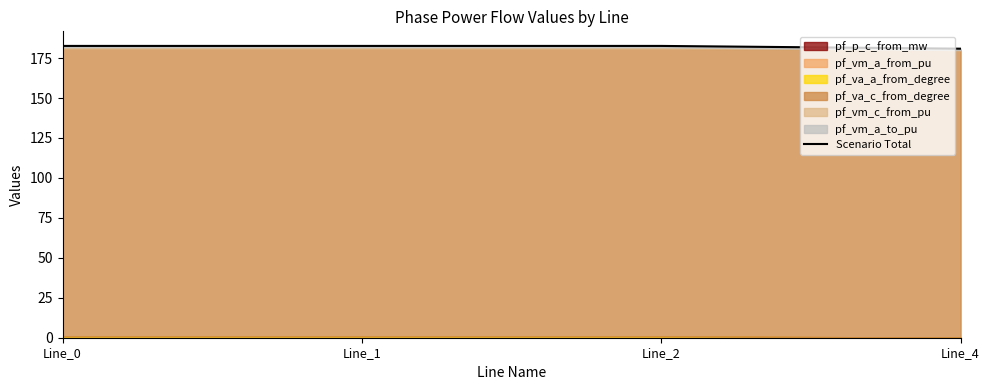

Where does the data first go above 182?

Line_0